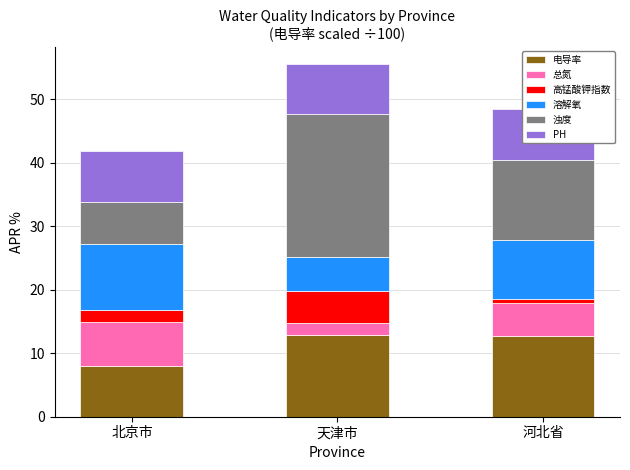

The value of 高锰酸钾指数 at 北京市 is 1.7. True or false?

True